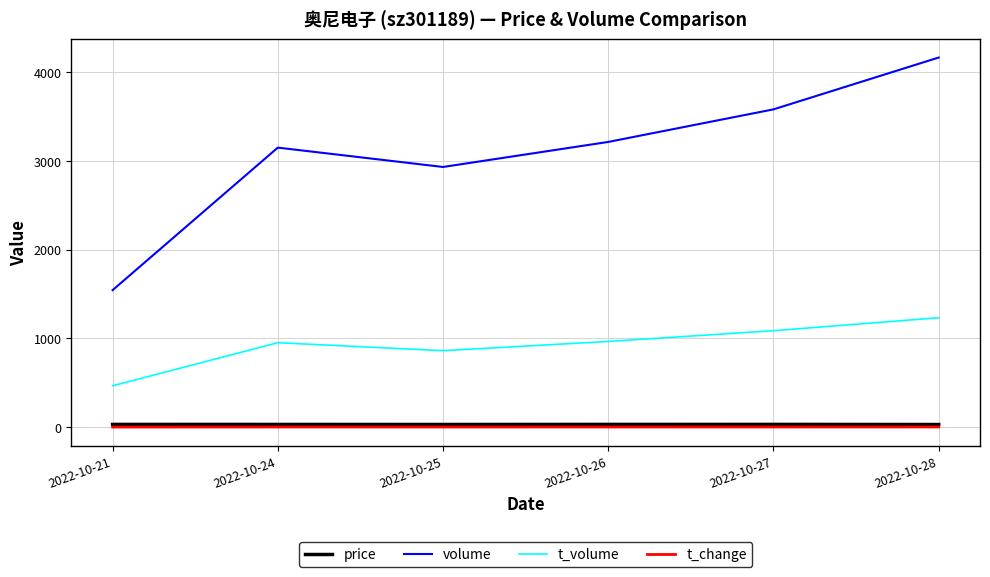

What is the approximate value of volume at 2022-10-21?

1543.0